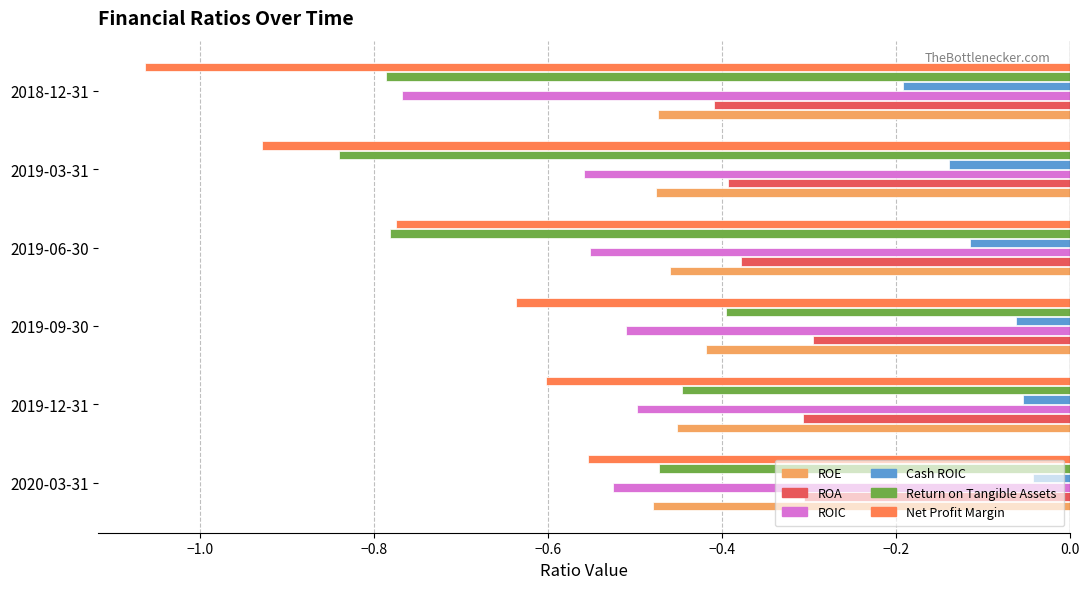

Rank the categories by Net Profit Margin value from lowest to highest.

2018-12-31, 2019-03-31, 2019-06-30, 2019-09-30, 2019-12-31, 2020-03-31